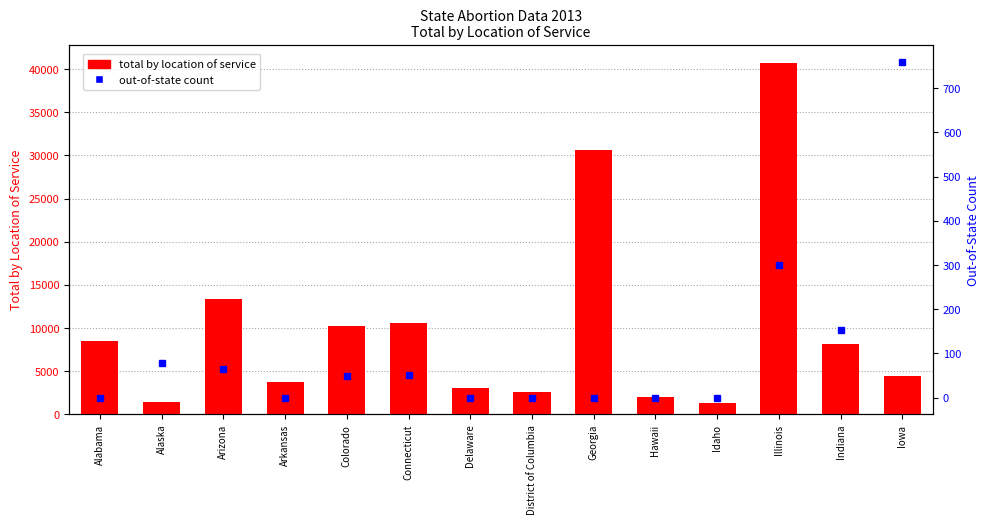

At which category is the sum across all series the highest?

Illinois